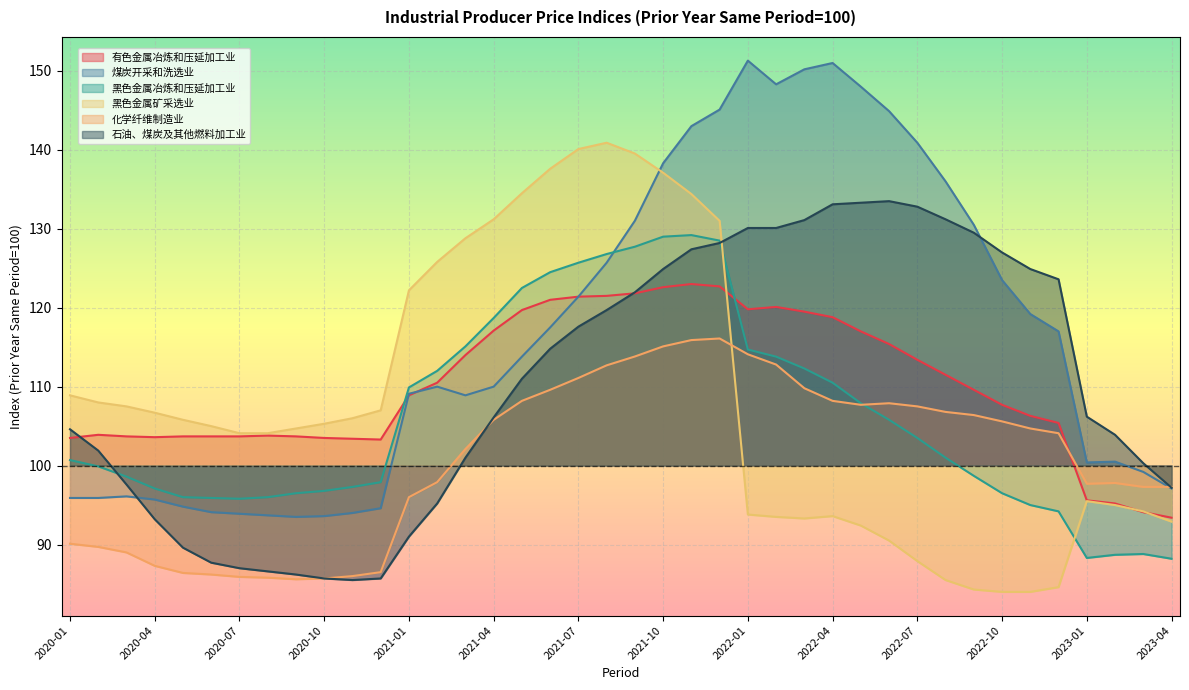

Reading right to left, extract all data points from this chart.

有色金属冶炼和压延加工业: 93.4	94.1	95.2	95.6	105.4	106.3	107.7	109.6	111.5	113.4	115.4	117.0	118.8	119.5	120.1	119.8	122.7	123.0	122.6	121.8	121.5	121.4	121.0	119.7	117.1	114.0	110.5	108.9	103.3	103.4	103.5	103.7	103.8	103.7	103.7	103.7	103.6	103.7	103.9	103.5
煤炭开采和洗选业: 97.1	99.2	100.5	100.4	117.0	119.2	123.5	130.5	136.0	140.9	144.9	148.0	151.0	150.2	148.3	151.3	145.1	143.0	138.3	131.0	125.7	121.4	117.5	113.8	110.0	108.9	110.0	109.1	94.6	94.0	93.6	93.5	93.7	93.9	94.1	94.8	95.7	96.1	95.9	95.9
黑色金属冶炼和压延加工业: 88.2	88.8	88.7	88.3	94.2	95.0	96.5	98.7	101.0	103.5	105.8	107.9	110.5	112.3	113.8	114.7	128.5	129.2	129.0	127.7	126.8	125.7	124.5	122.5	118.7	115.1	112.0	109.9	97.9	97.3	96.8	96.5	96.0	95.8	95.9	96.0	97.1	98.6	99.9	100.7
黑色金属矿采选业: 92.9	94.2	95.0	95.5	84.6	84.0	84.0	84.3	85.5	87.9	90.5	92.4	93.6	93.3	93.5	93.8	131.0	134.4	137.1	139.5	140.9	140.1	137.6	134.5	131.2	128.8	125.8	122.2	107.0	106.0	105.3	104.7	104.1	104.1	105.0	105.8	106.7	107.5	108.0	108.9
化学纤维制造业: 97.3	97.3	97.8	97.7	104.1	104.7	105.6	106.4	106.8	107.5	107.9	107.7	108.2	109.8	112.8	114.1	116.1	115.9	115.1	113.8	112.7	111.1	109.6	108.2	105.8	102.1	97.9	96.0	86.5	86.0	85.7	85.6	85.8	85.9	86.2	86.4	87.3	89.0	89.7	90.1
石油、煤炭及其他燃料加工业: 97.2	100.3	103.9	106.2	123.6	124.9	127.0	129.5	131.2	132.8	133.5	133.3	133.1	131.1	130.1	130.1	128.2	127.4	124.9	122.0	119.7	117.6	114.8	111.0	106.1	101.0	95.2	91.0	85.7	85.5	85.7	86.2	86.6	87.0	87.7	89.6	93.2	97.6	101.9	104.6